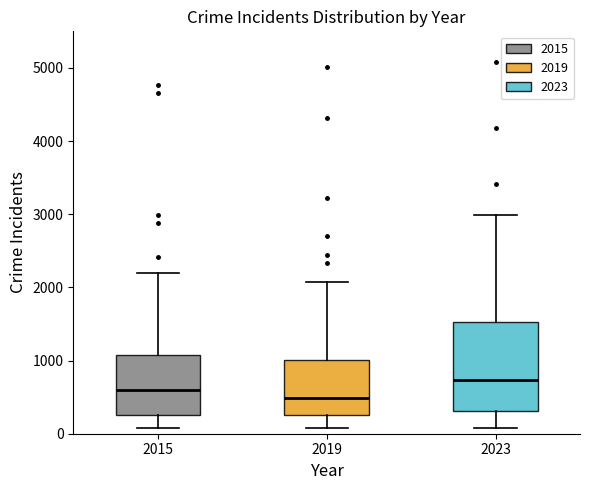

Which box is the tallest, from its lower edge to its upper edge?

2023